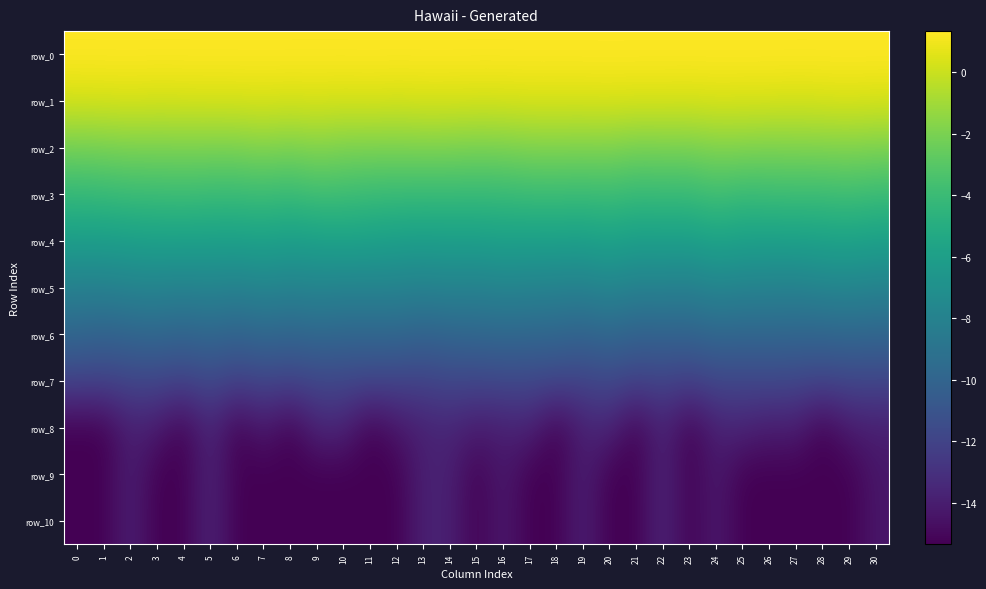

Rank the categories by row_10 value from lowest to highest.

0, 1, 3, 4, 6, 7, 8, 9, 10, 11, 12, 15, 17, 18, 20, 21, 23, 25, 26, 27, 28, 29, 30, 16, 24, 2, 13, 14, 19, 5, 22